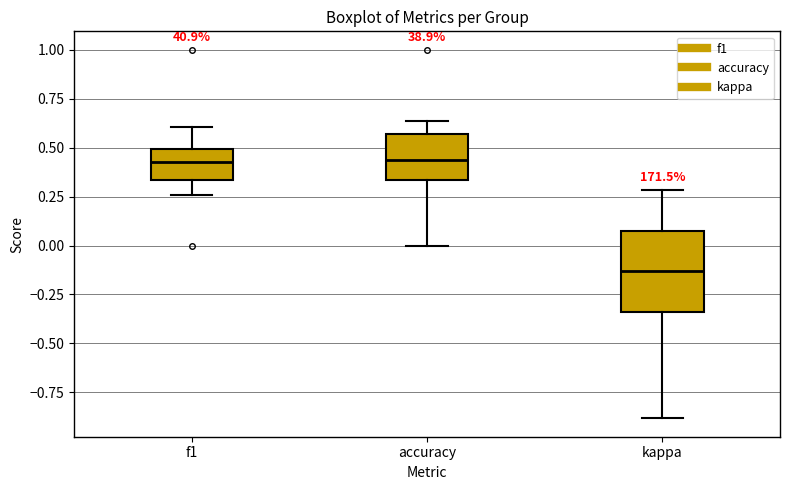

Reading left to right, read every box against the y-axis: the position of its median line, the range the box covers, and the ends of its whiskers. The values are not printed on the chart, so give them approximately, as read against the axis.

f1: median 0.45, box 0.35 to 0.50, whiskers 0.25 to 0.60
accuracy: median 0.45, box 0.35 to 0.55, whiskers 0.00 to 0.65
kappa: median -0.15, box -0.35 to 0.05, whiskers -0.90 to 0.30